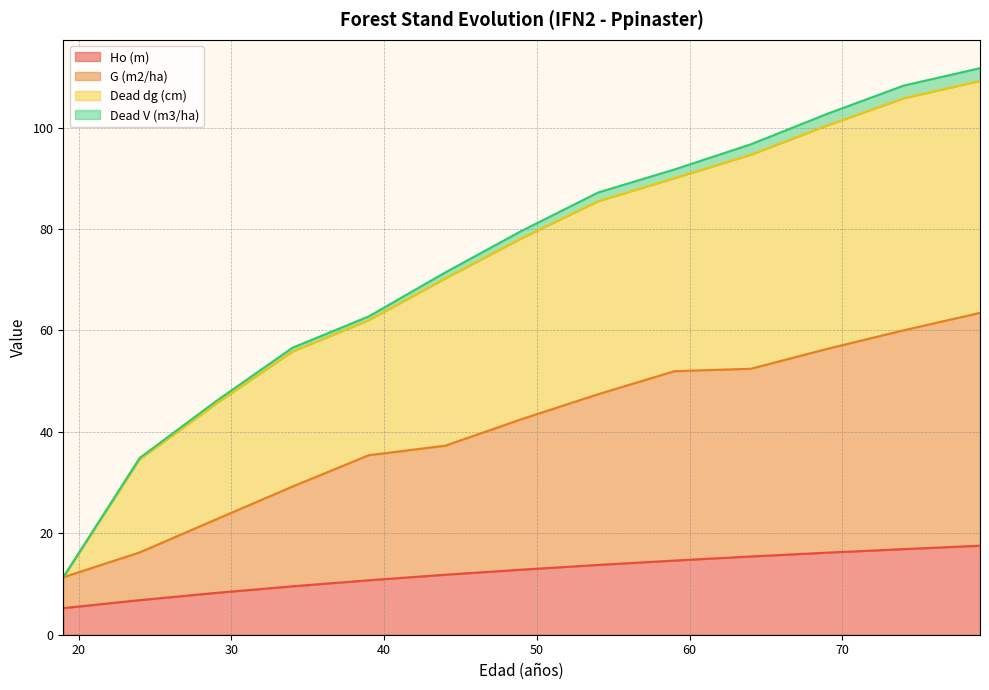

The Dead dg (cm) series shows 176.8 at 79. True or false?

False